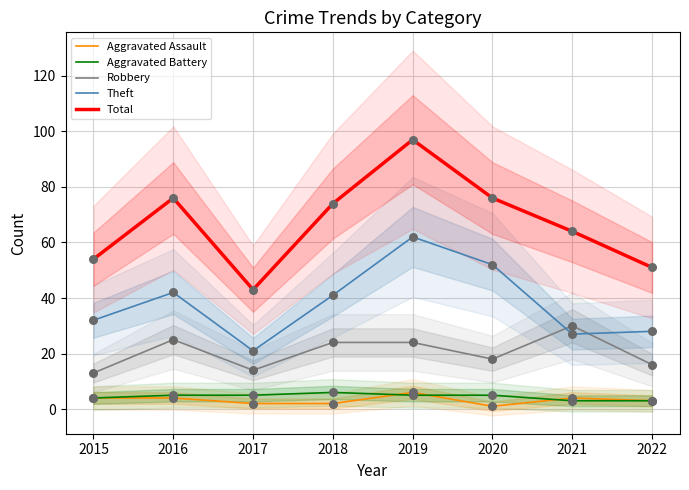

Which series has the largest Y range (max minus min)?

Total